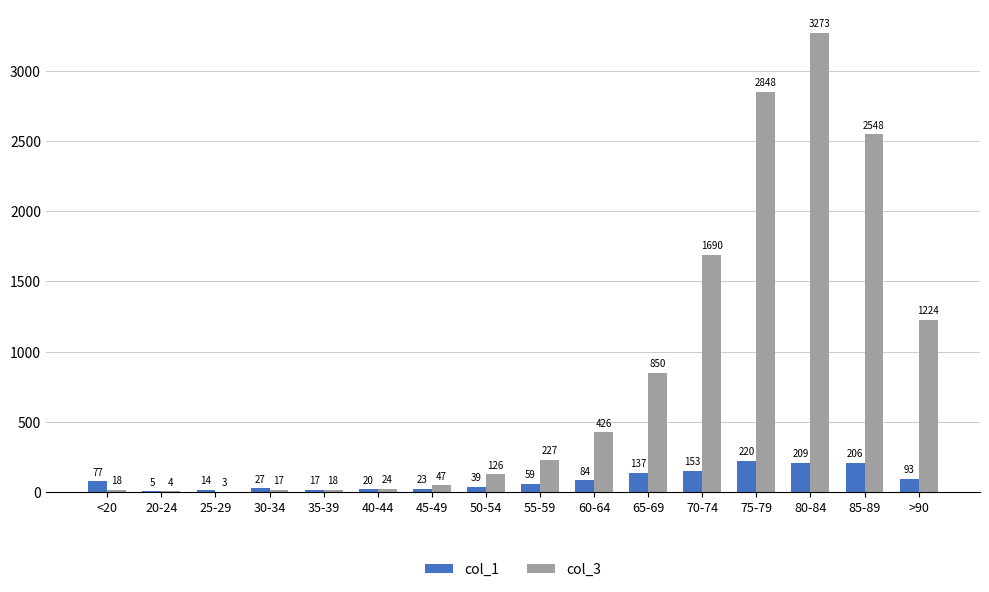

Reading left to right, extract all data points from this chart.

col_1: <20=77	20-24=5	25-29=14	30-34=27	35-39=17	40-44=20	45-49=23	50-54=39	55-59=59	60-64=84	65-69=137	70-74=153	75-79=220	80-84=209	85-89=206	>90=93
col_3: <20=18	20-24=4	25-29=3	30-34=17	35-39=18	40-44=24	45-49=47	50-54=126	55-59=227	60-64=426	65-69=850	70-74=1690	75-79=2848	80-84=3273	85-89=2548	>90=1224